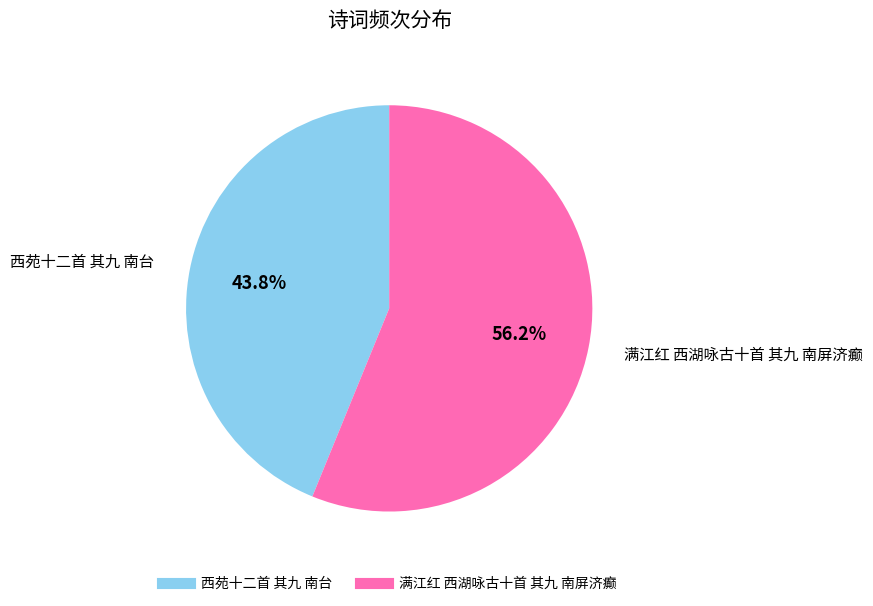

Which has a higher value, 满江红 西湖咏古十首 其九 南屏济癫 or 西苑十二首 其九 南台?

满江红 西湖咏古十首 其九 南屏济癫